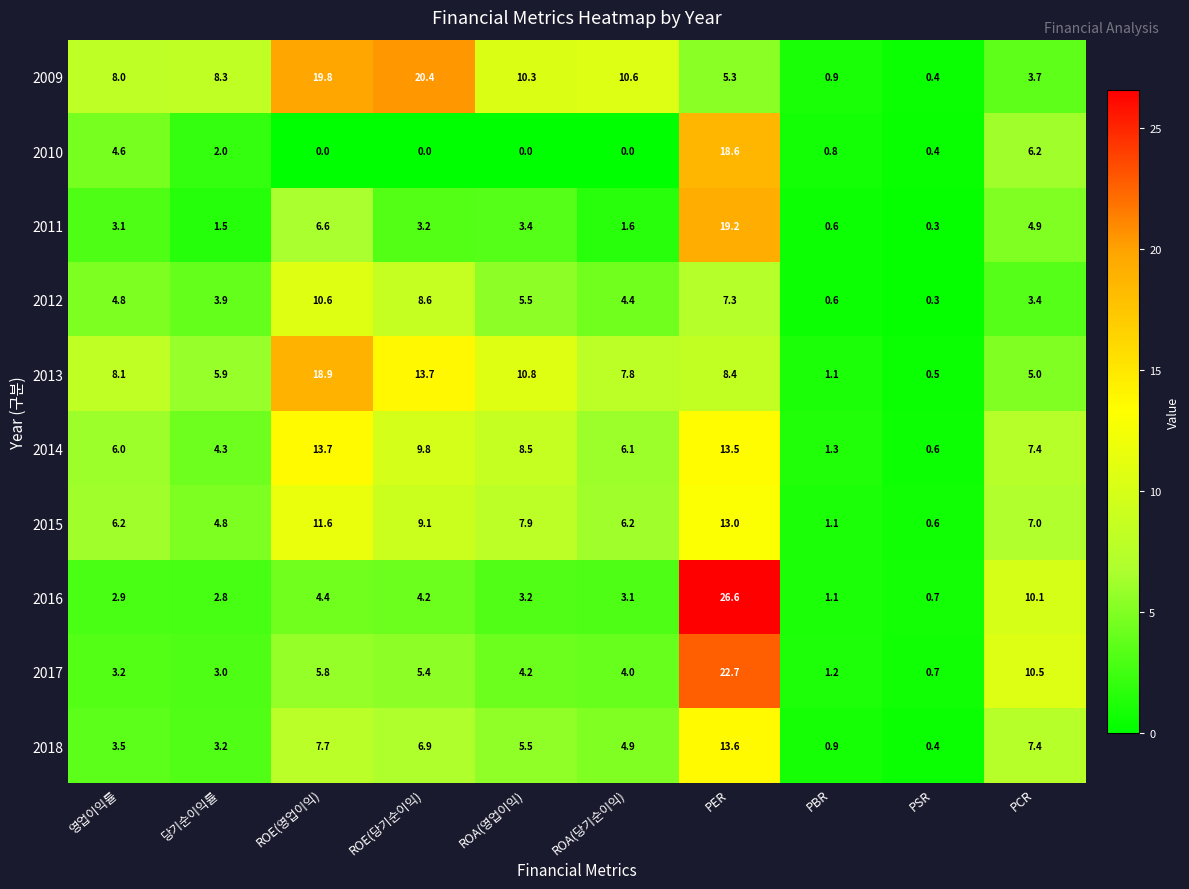

Is it true that 2014 equals 5.9 at 당기순이익률?

False